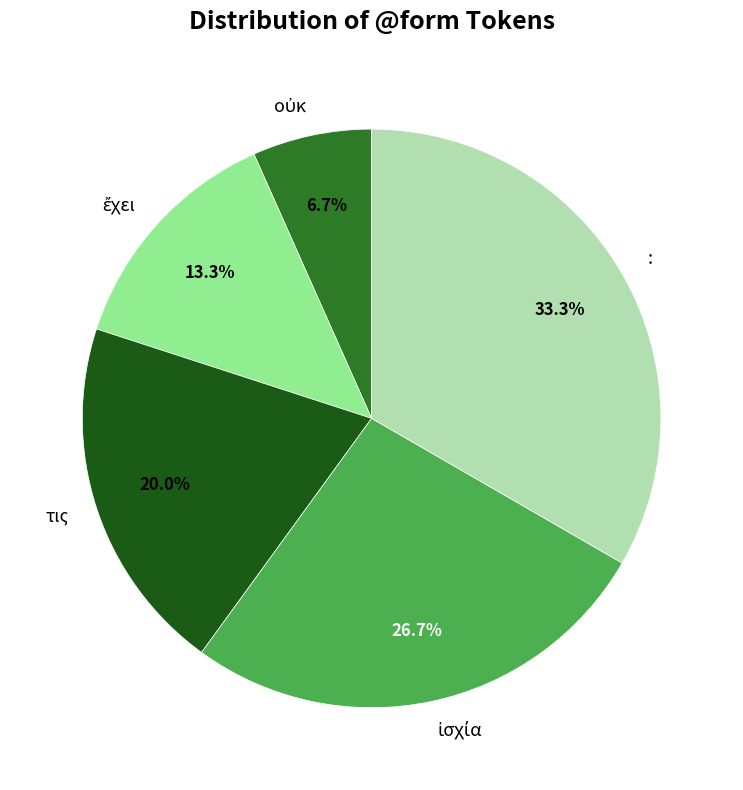

What is the largest slice in the pie chart?

: